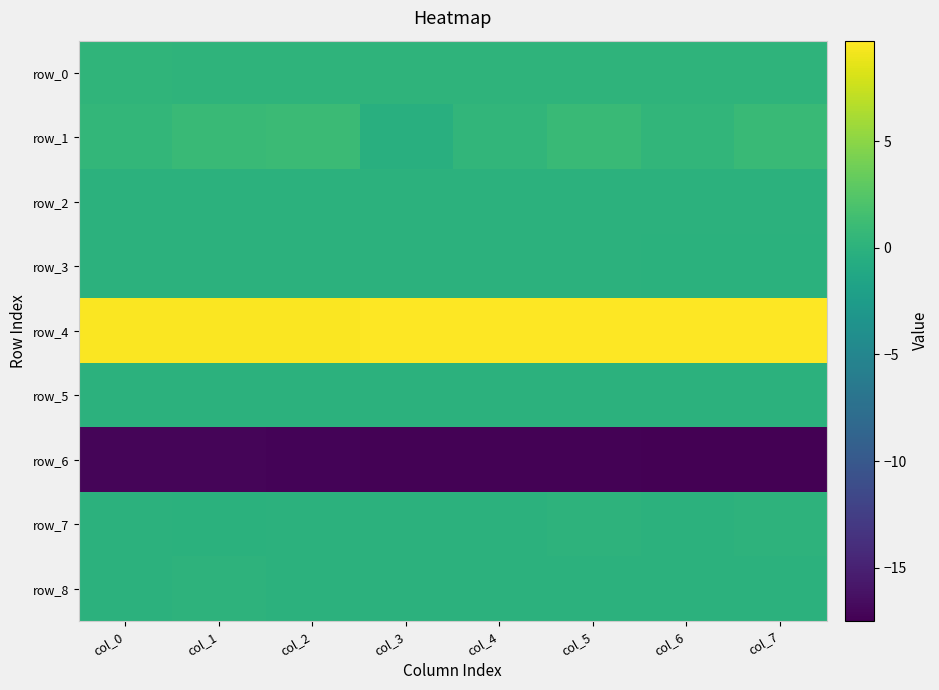

What value does the row_6 series have at col_3?

-17.3